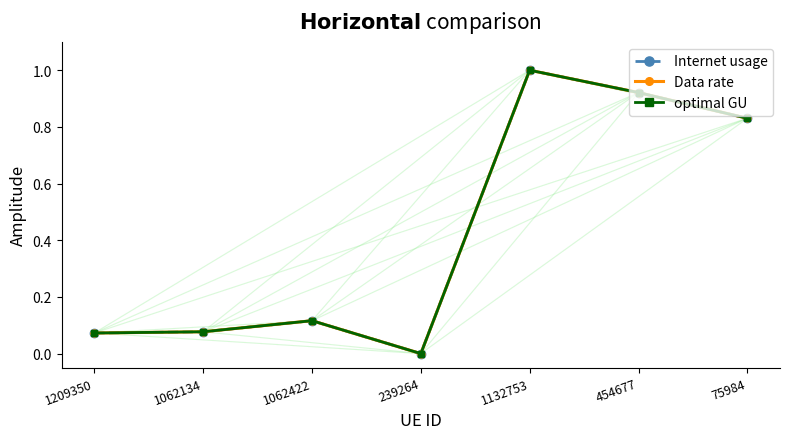

At which category does the chart reach its minimum across all series?

239264